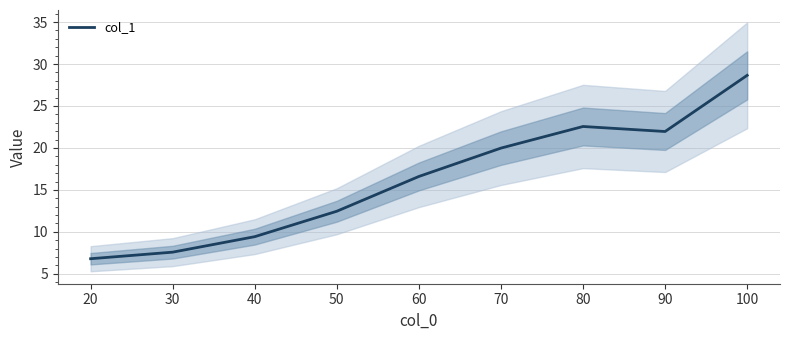

Where is col_1 nearest to the value 17?

60